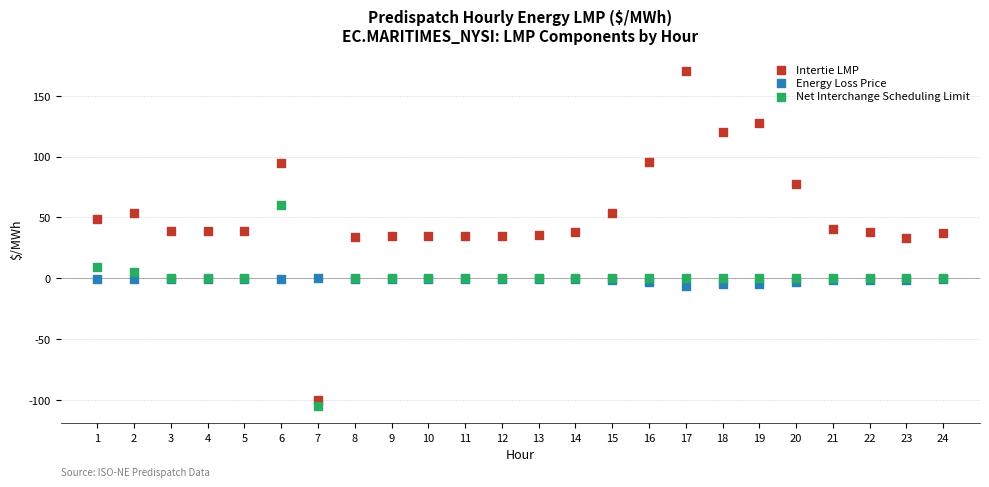

Which series has the widest spread of Y values?

Intertie LMP